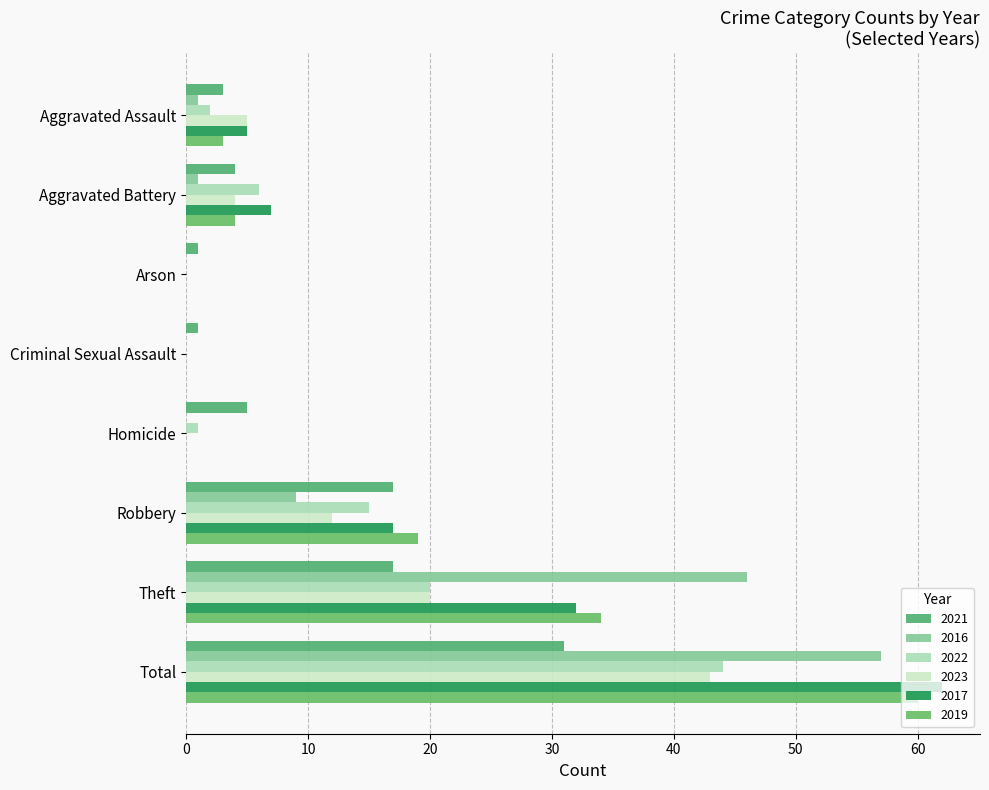

What is the maximum value shown in the chart?

62